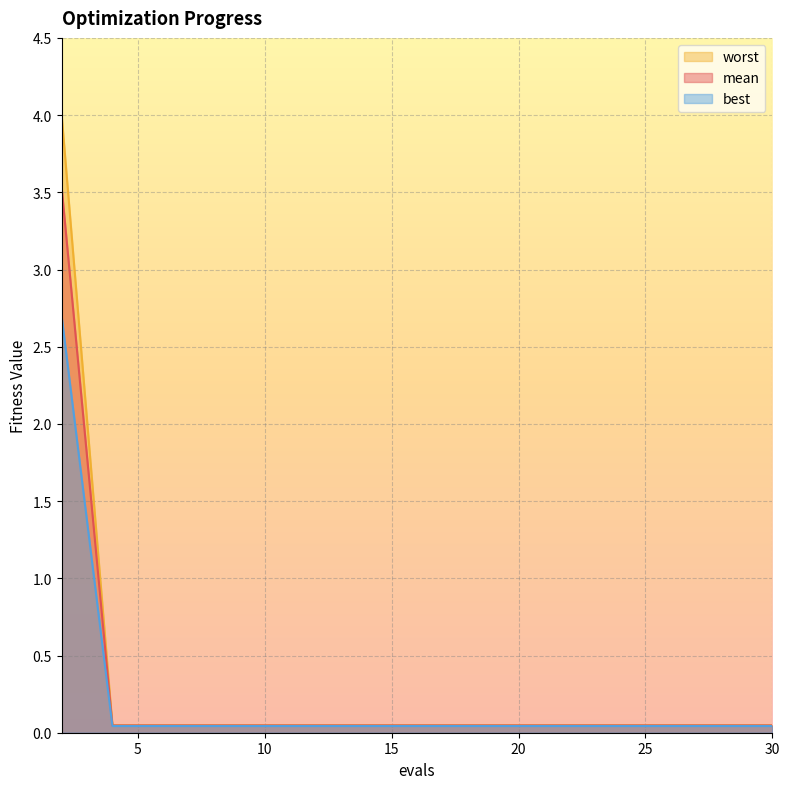

How many categories are shown in the chart?

16